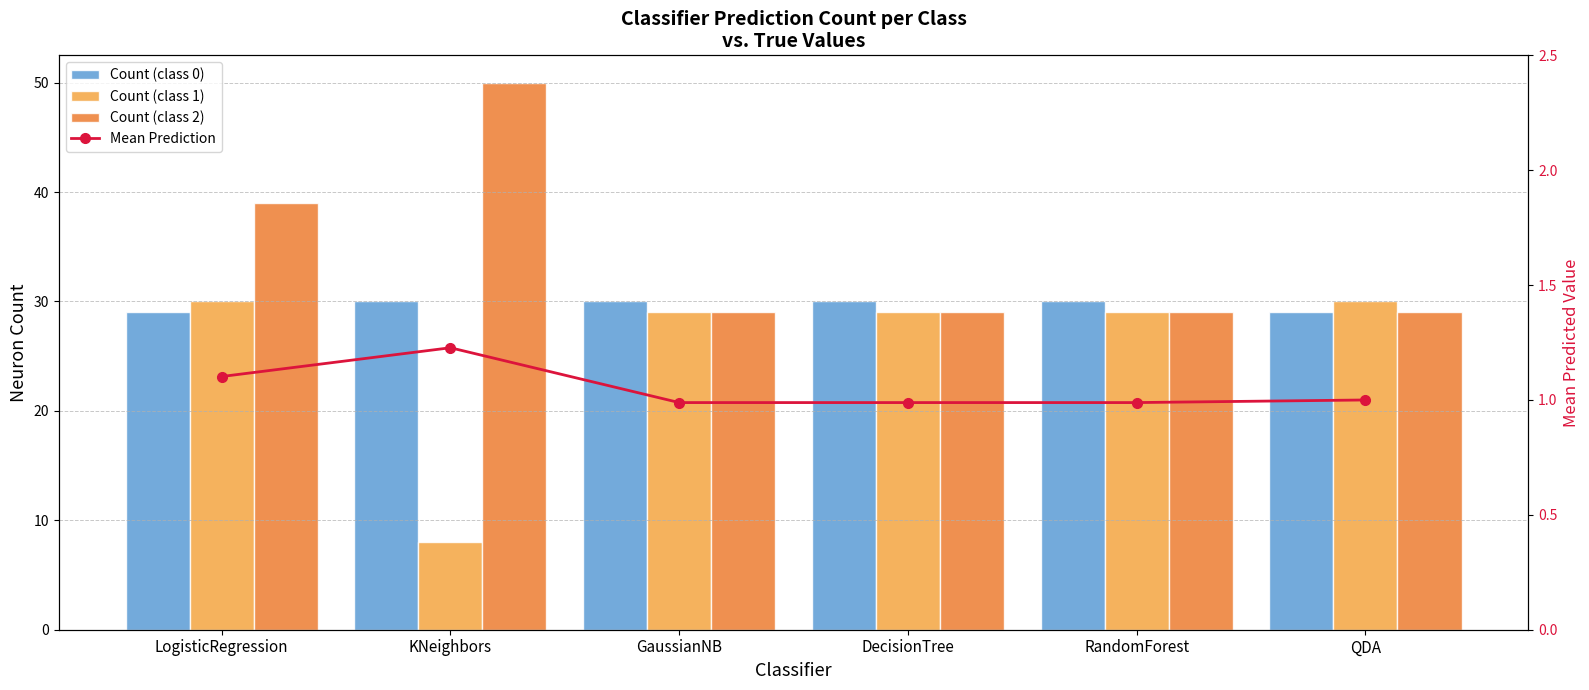

Reading left to right, extract all data points from this chart.

Count (class 0): LogisticRegression=29.0	KNeighbors=30.0	GaussianNB=30.0	DecisionTree=30.0	RandomForest=30.0	QDA=29.0
Count (class 1): LogisticRegression=30.0	KNeighbors=8.0	GaussianNB=29.0	DecisionTree=29.0	RandomForest=29.0	QDA=30.0
Count (class 2): LogisticRegression=39.0	KNeighbors=50.0	GaussianNB=29.0	DecisionTree=29.0	RandomForest=29.0	QDA=29.0
Mean Prediction: LogisticRegression=1.1	KNeighbors=1.2	GaussianNB=1.0	DecisionTree=1.0	RandomForest=1.0	QDA=1.0